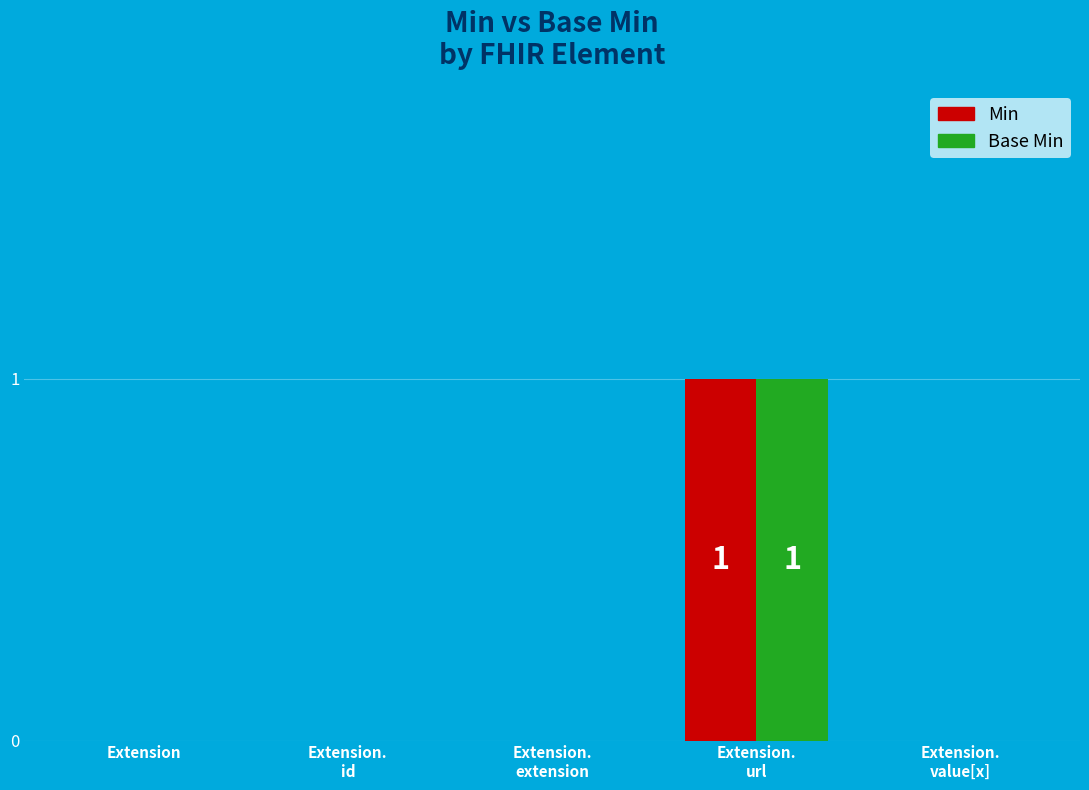

Is it true that Min equals 0 at Extension?

True